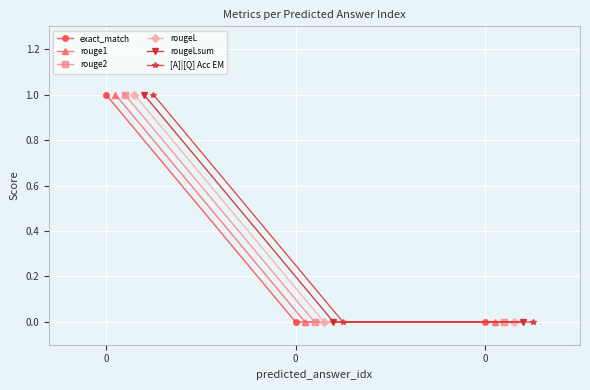

Reading left to right, what are all the values shown in this chart?

exact_match: 1	0	0
rouge1: 1	0	0
rouge2: 1	0	0
rougeL: 1	0	0
rougeLsum: 1	0	0
[A]|[Q] Acc EM: 1	0	0